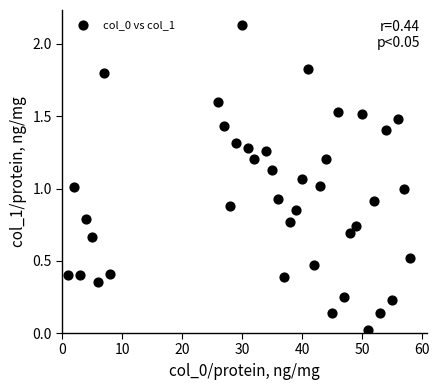

What is the range of X values (max minus min)?

57.0